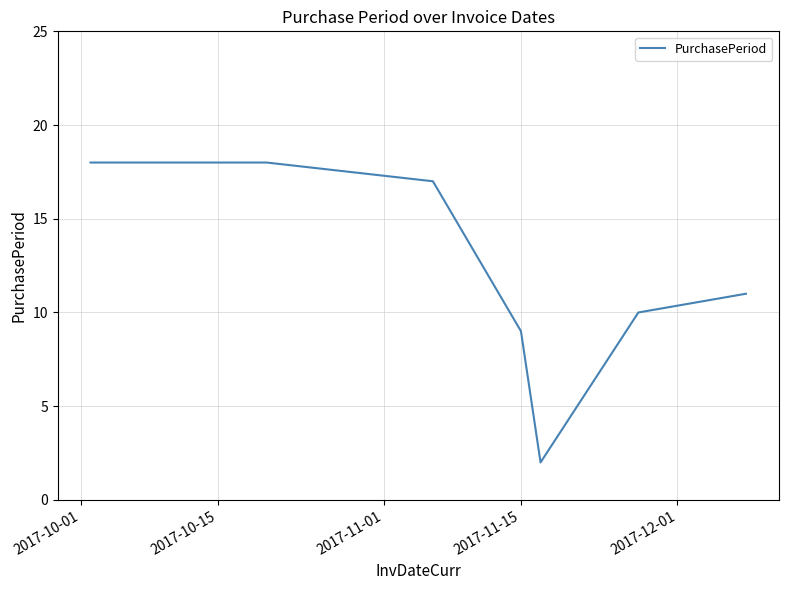

What is the maximum value shown in the chart?

18